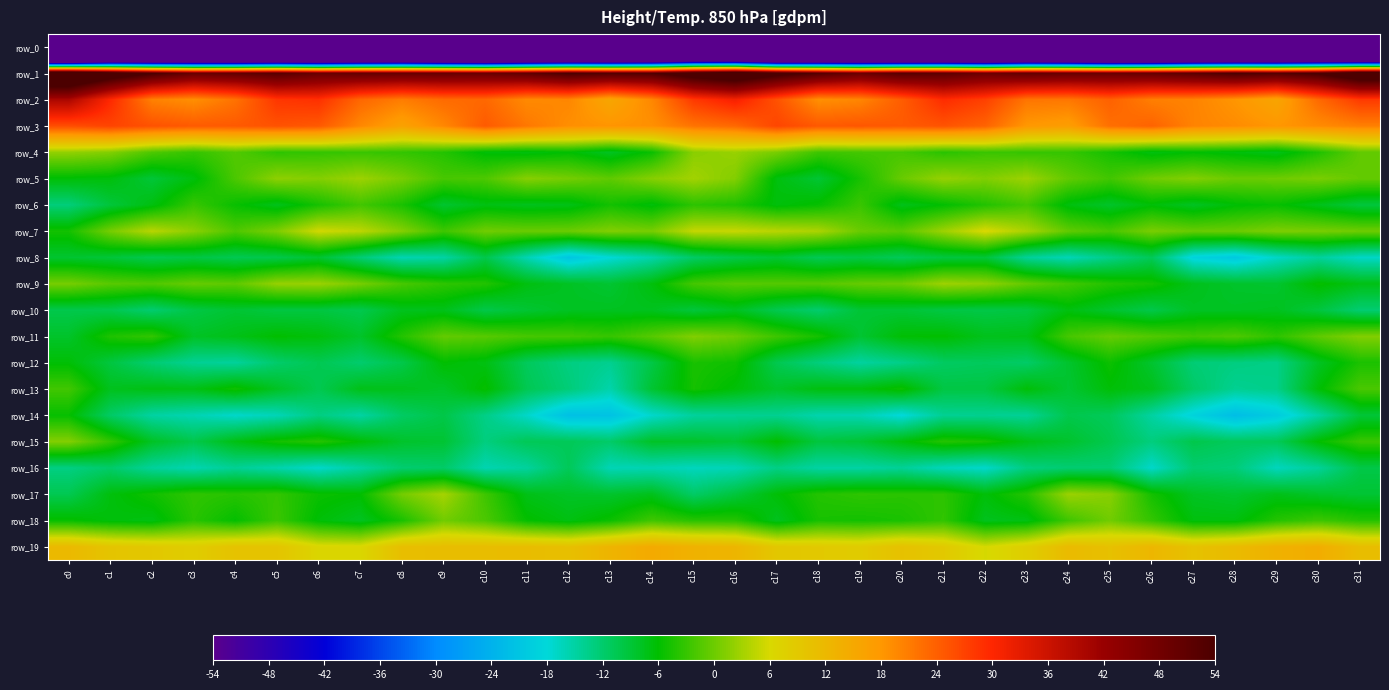

The row_4 series shows -1.9 at c7. True or false?

False